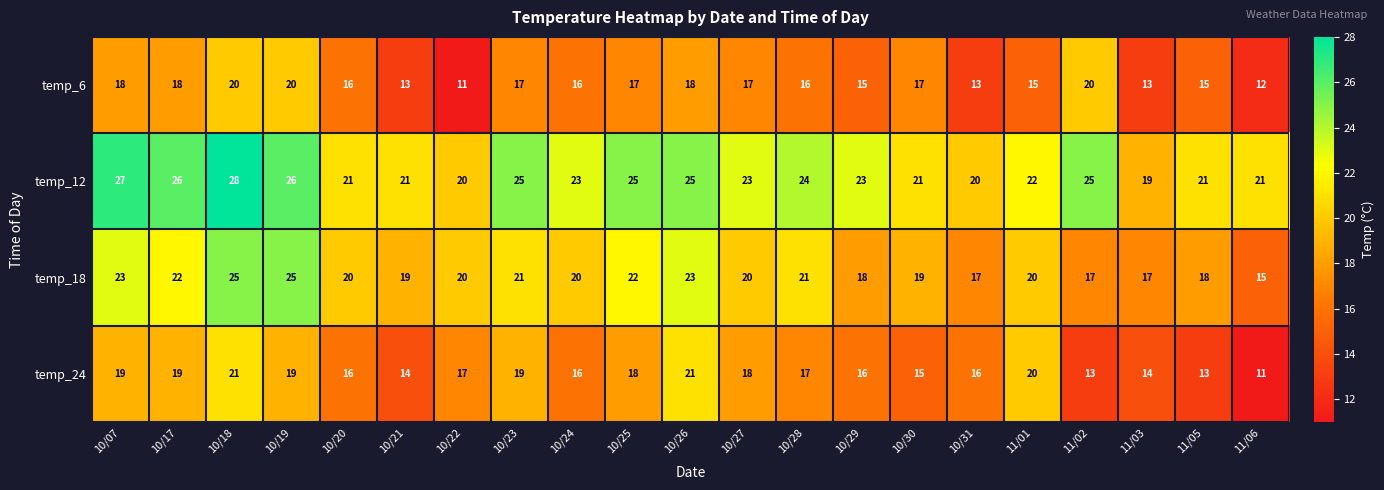

What is the smallest value displayed?

11